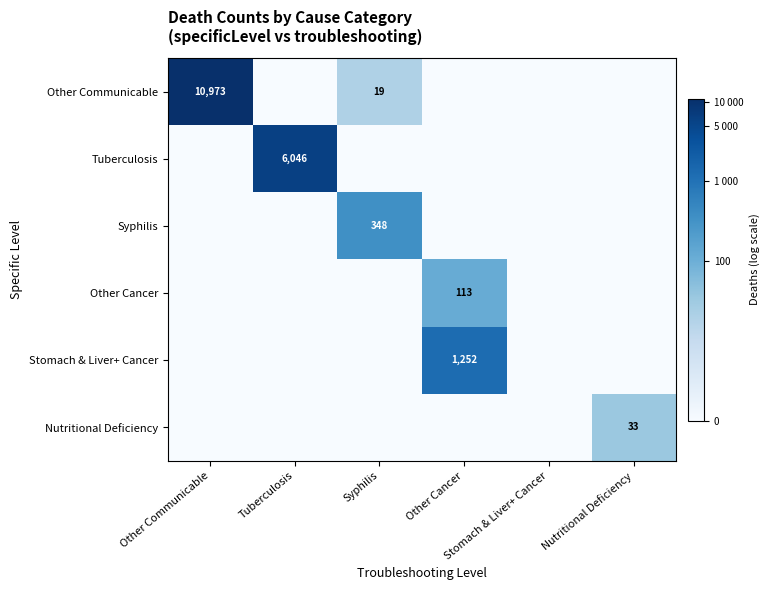

Which has a higher value, Nutritional Deficiency or Stomach & Liver+ Cancer?

Nutritional Deficiency